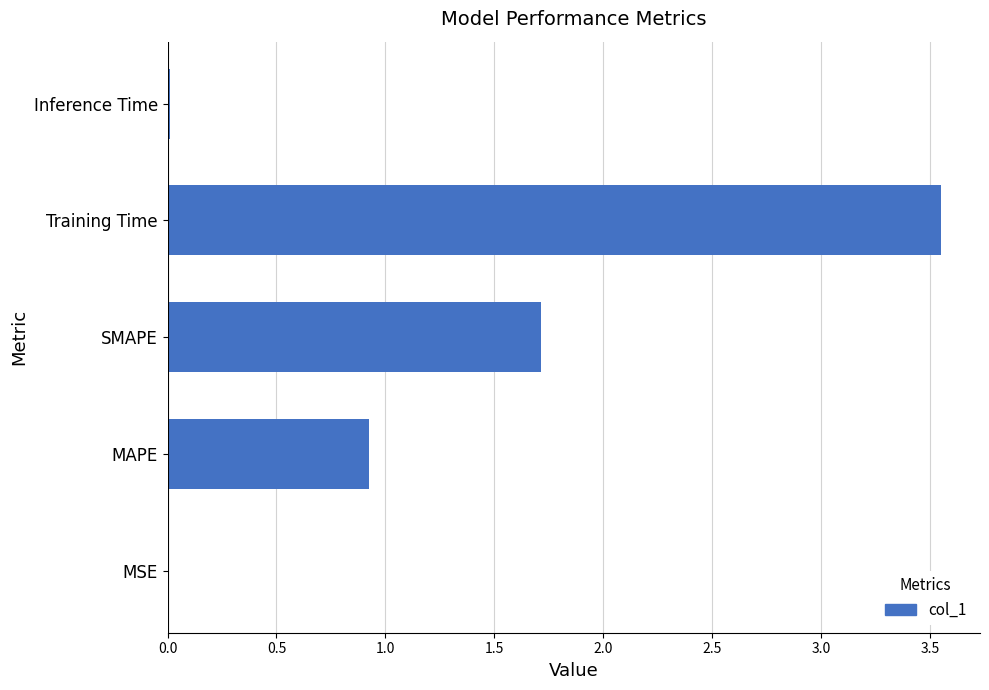

What is the sum of the values at MAPE and SMAPE?

2.6